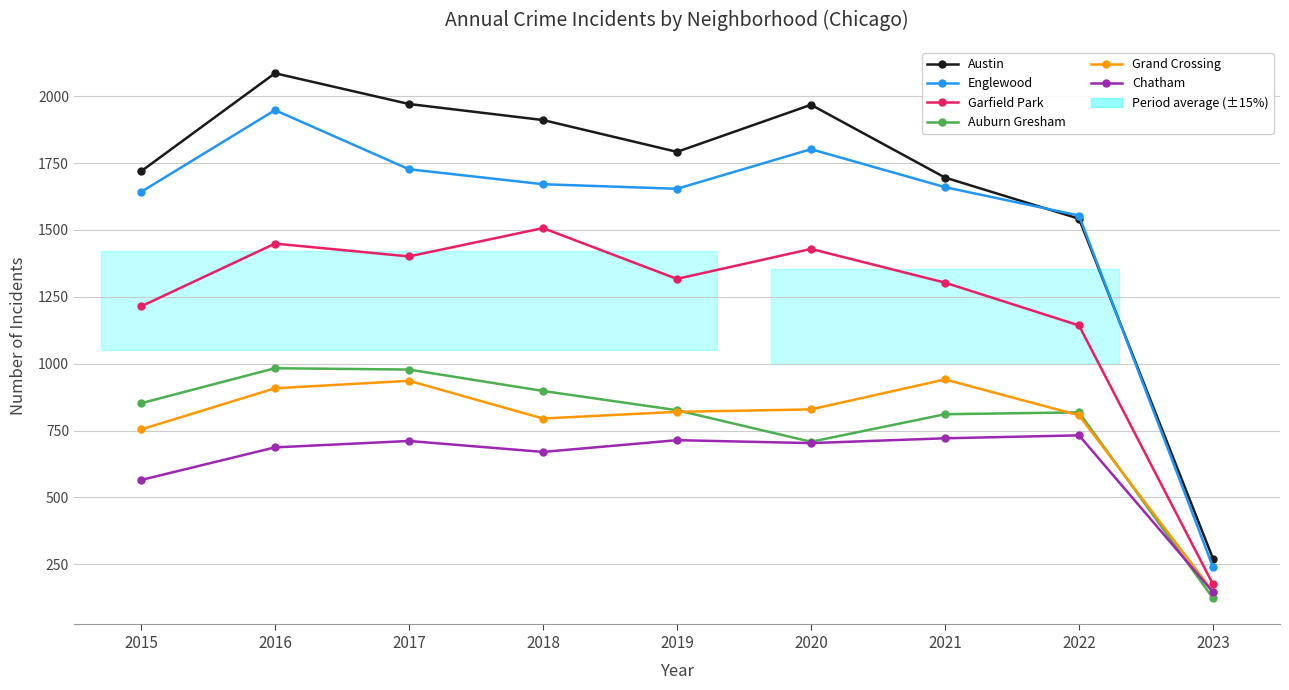

True or false: Englewood and Auburn Gresham cross at least once.

False